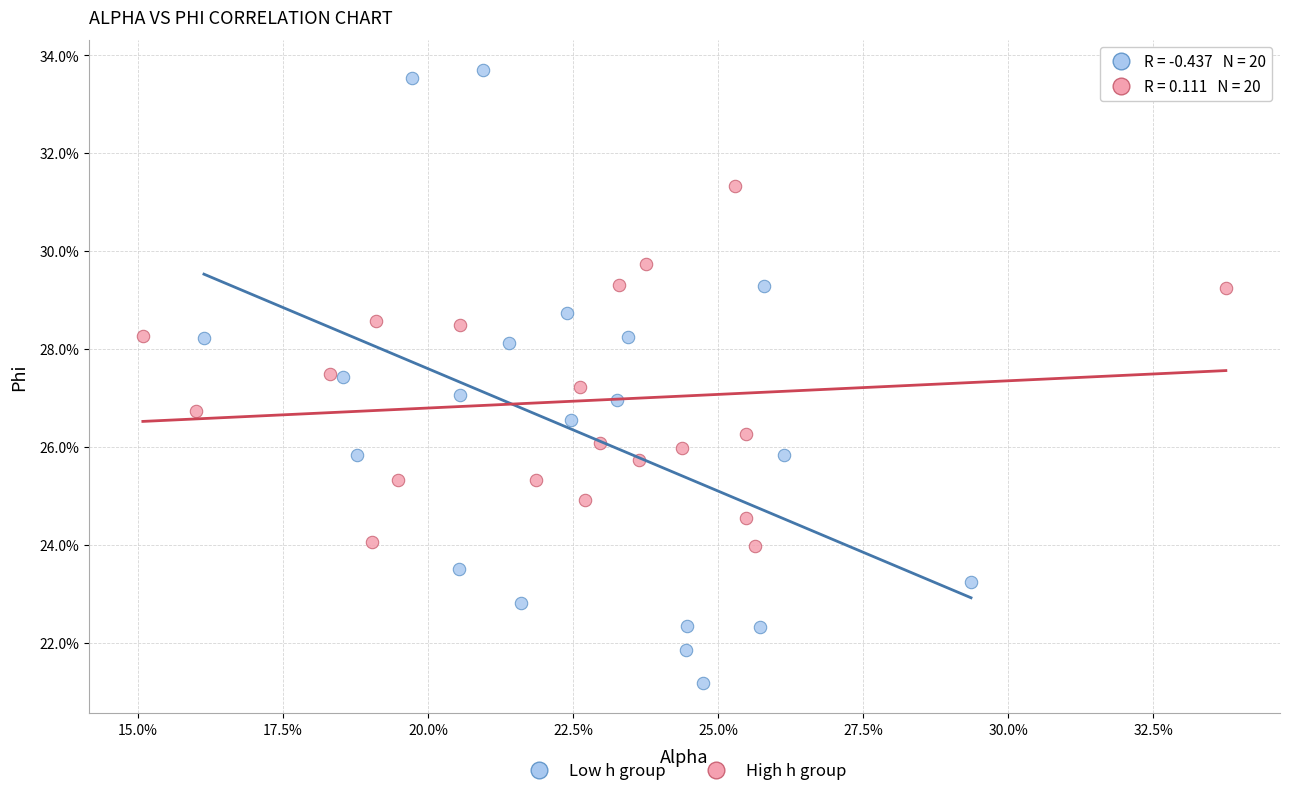

What are all the series names shown in the legend?

Low h group, High h group